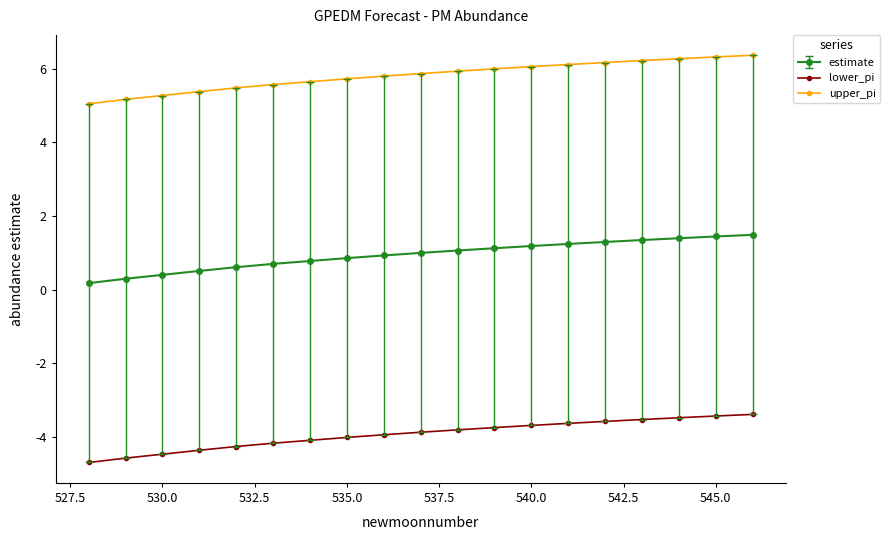

Which series has the largest range (max minus min)?

upper_pi